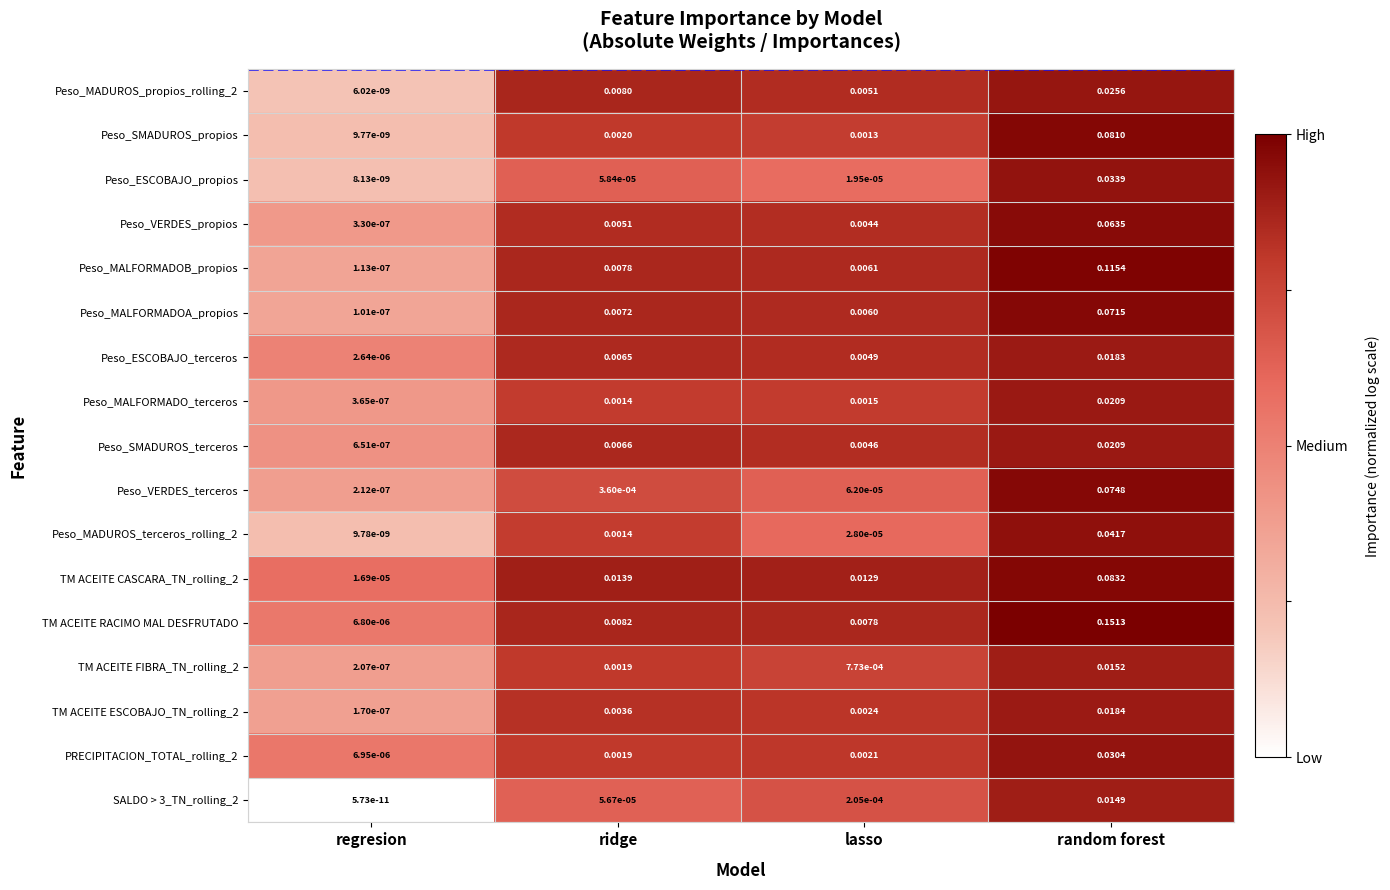

Where is Peso_VERDES_propios nearest to the value 0?

regresion